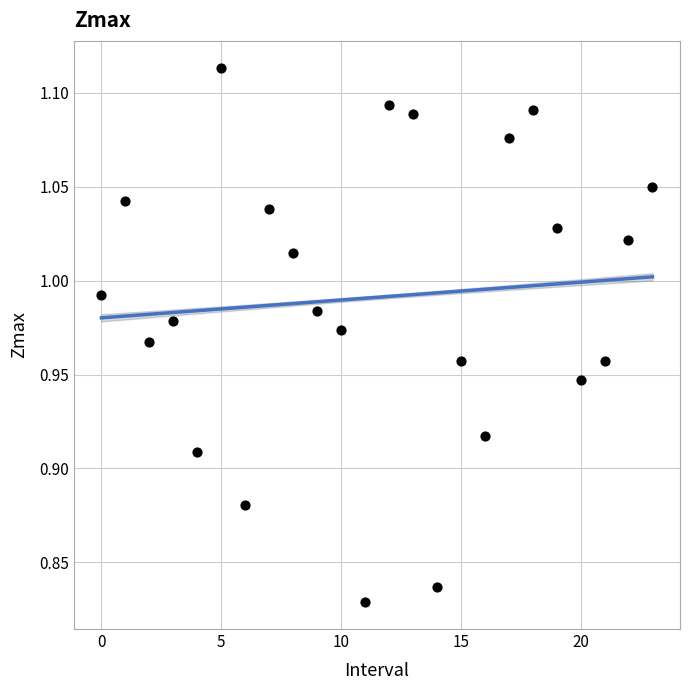

What is the range of Y values (max minus min)?

0.3